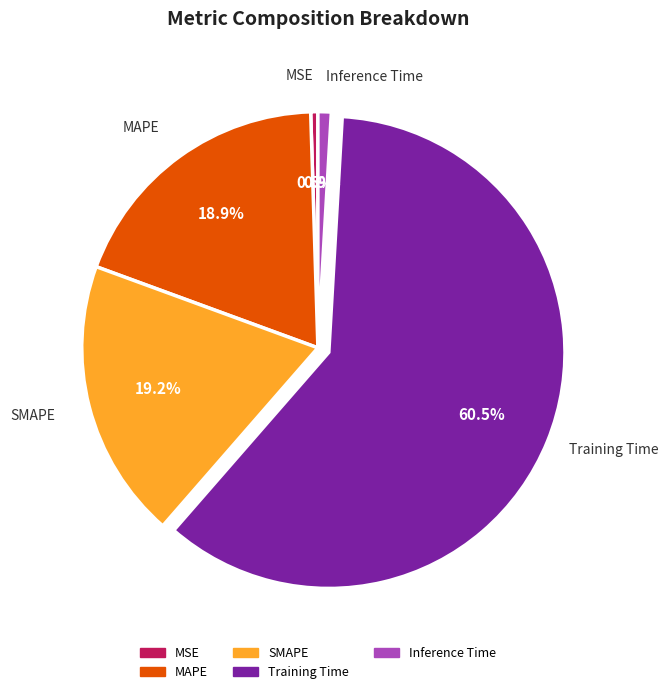

Combined, do SMAPE and MAPE account for over 50%?

No